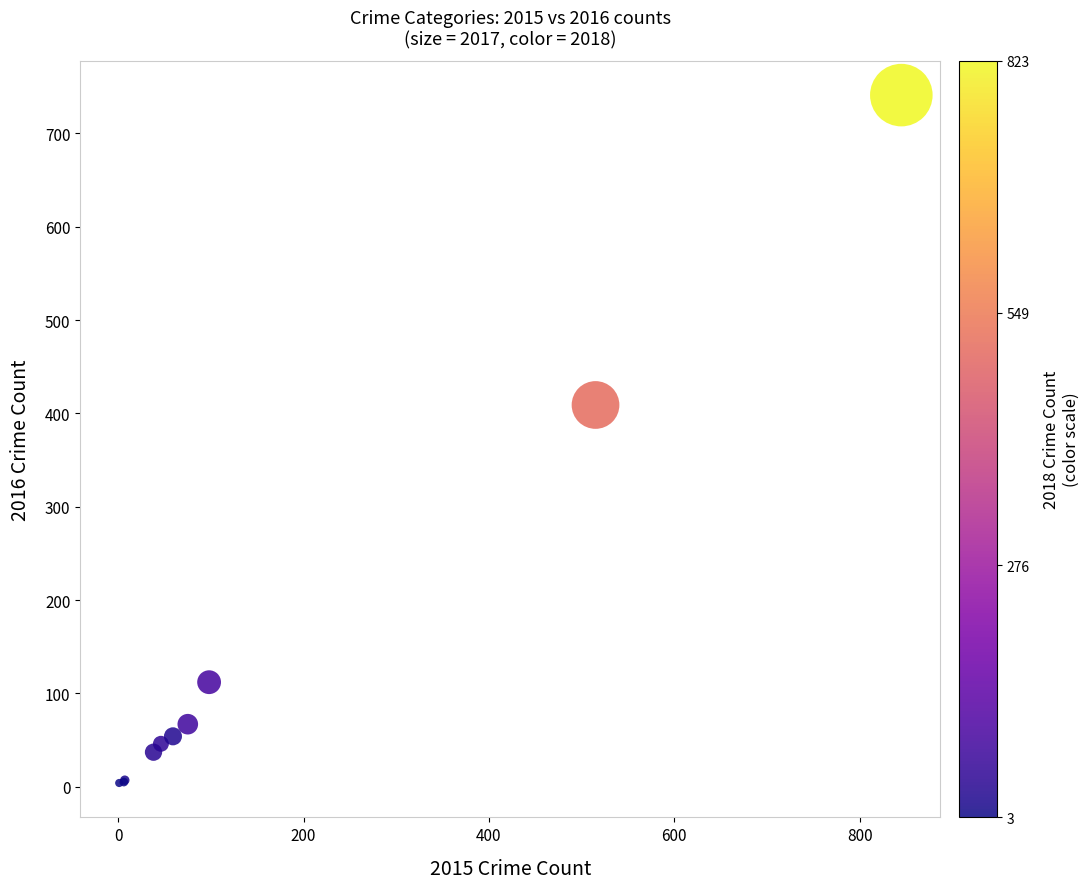

What Y value in the scatter plot is closest to 372?

409